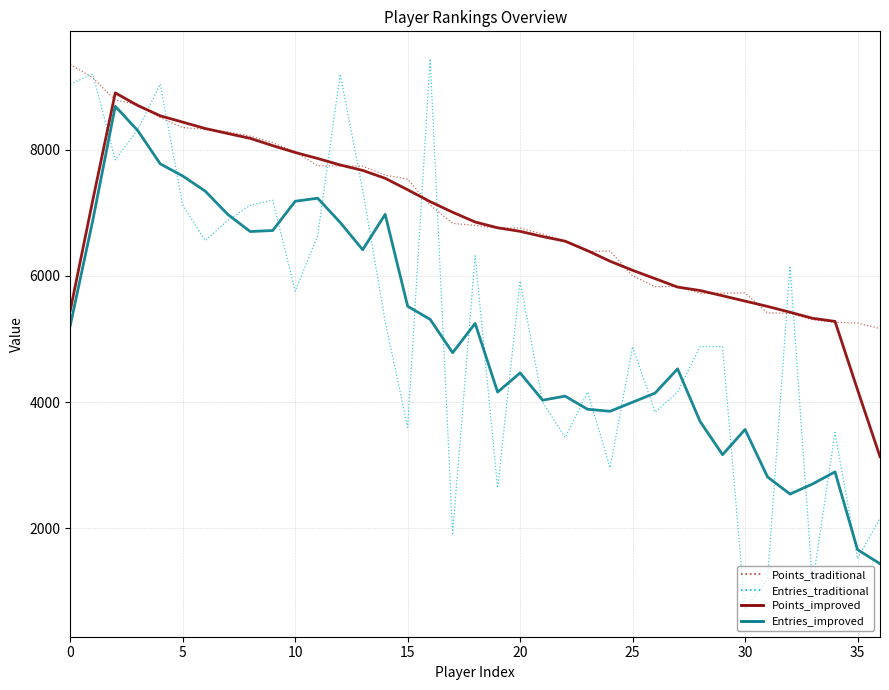

Is this an area chart (filled region under the line)?

No